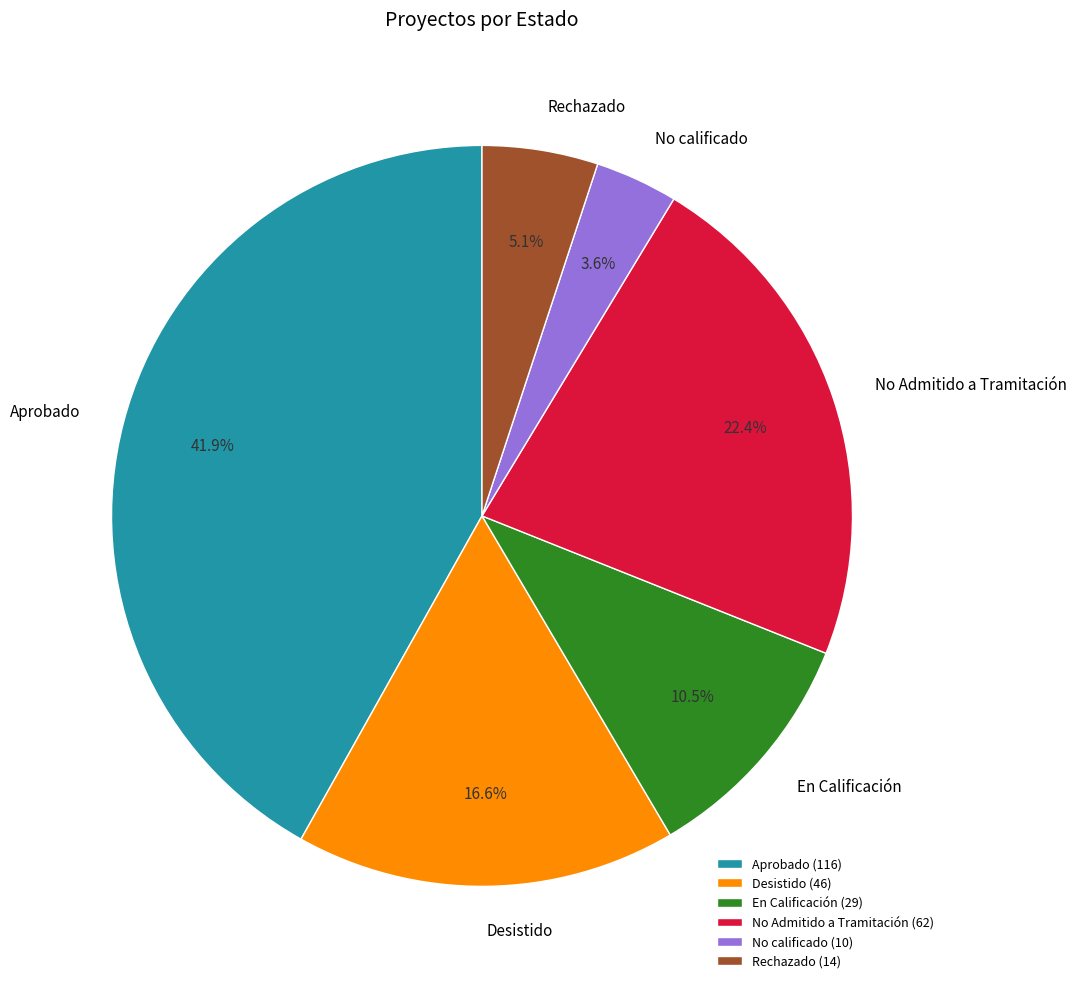

What percentage is the Aprobado slice, to the nearest percent?

42%